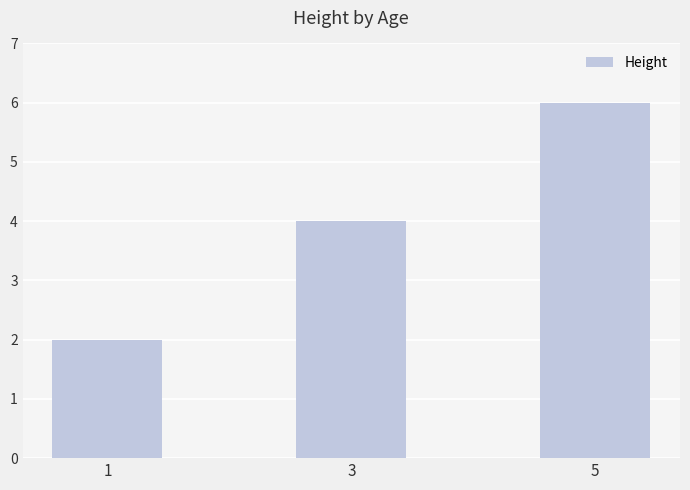

The value at 1 is 3. True or false?

False